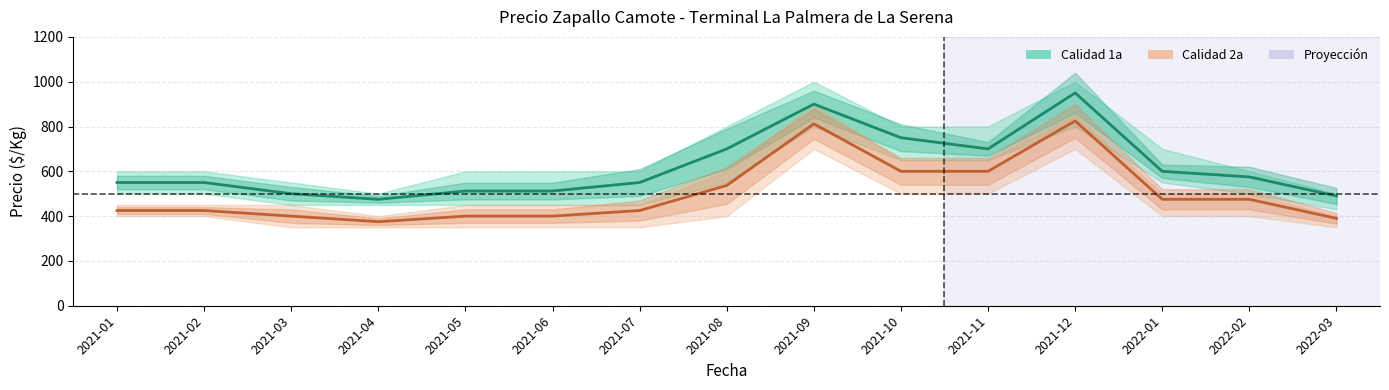

Between 2021-01 and 2022-01, which series saw the biggest shift?

1a Precio promedio